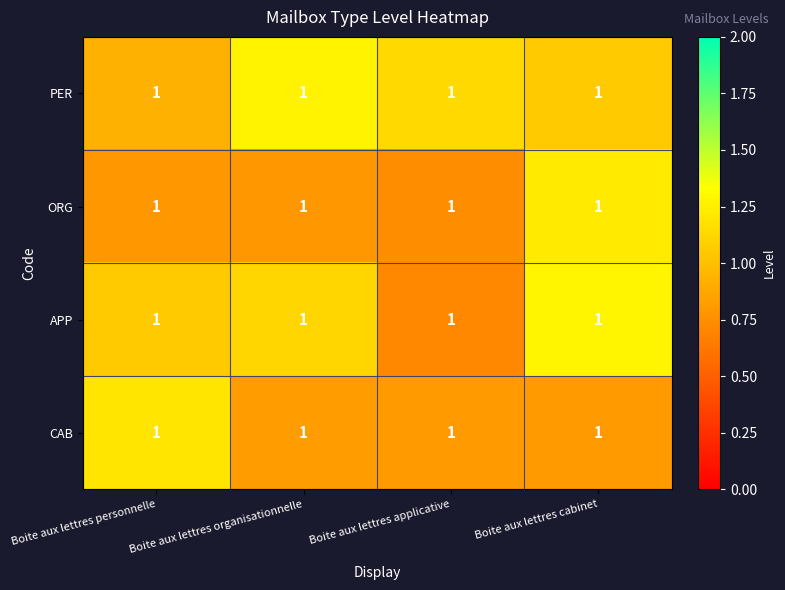

Is the value of PER at Boite aux lettres cabinet greater than the value of ORG at Boite aux lettres organisationnelle?

Yes